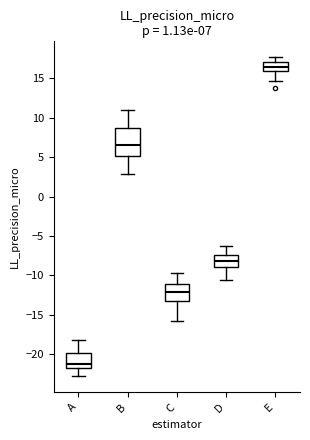

Comparing the boxes themselves (not the whiskers), which one is the tallest?

B